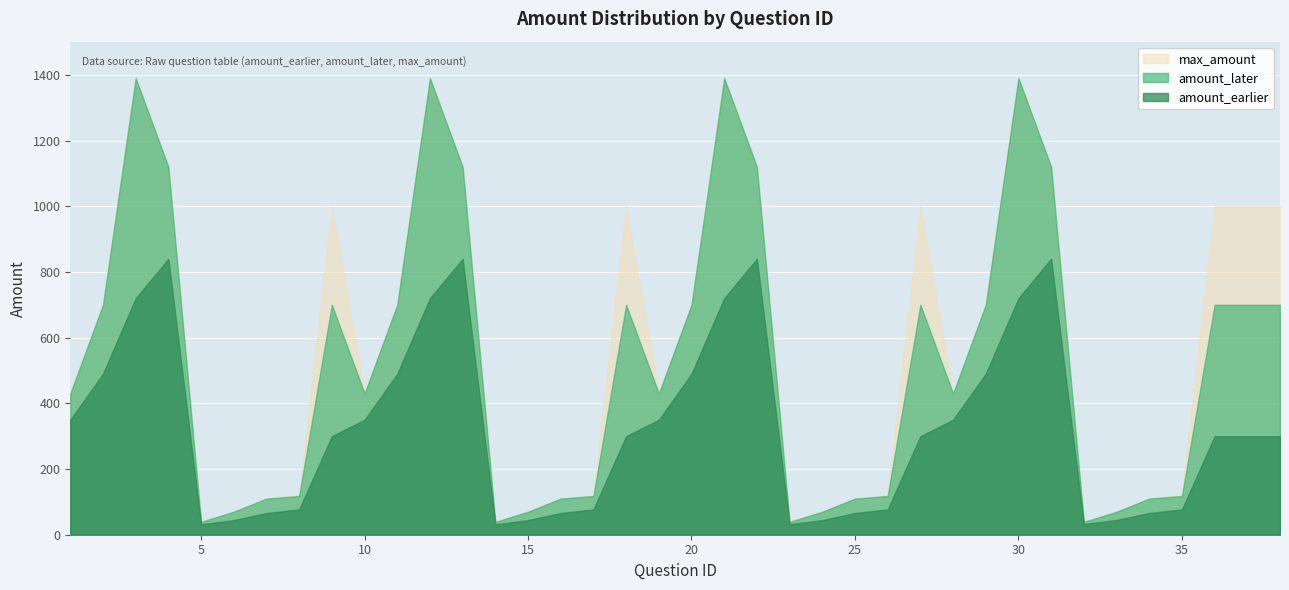

What is the spread (max minus min) of values at 36?

700.0